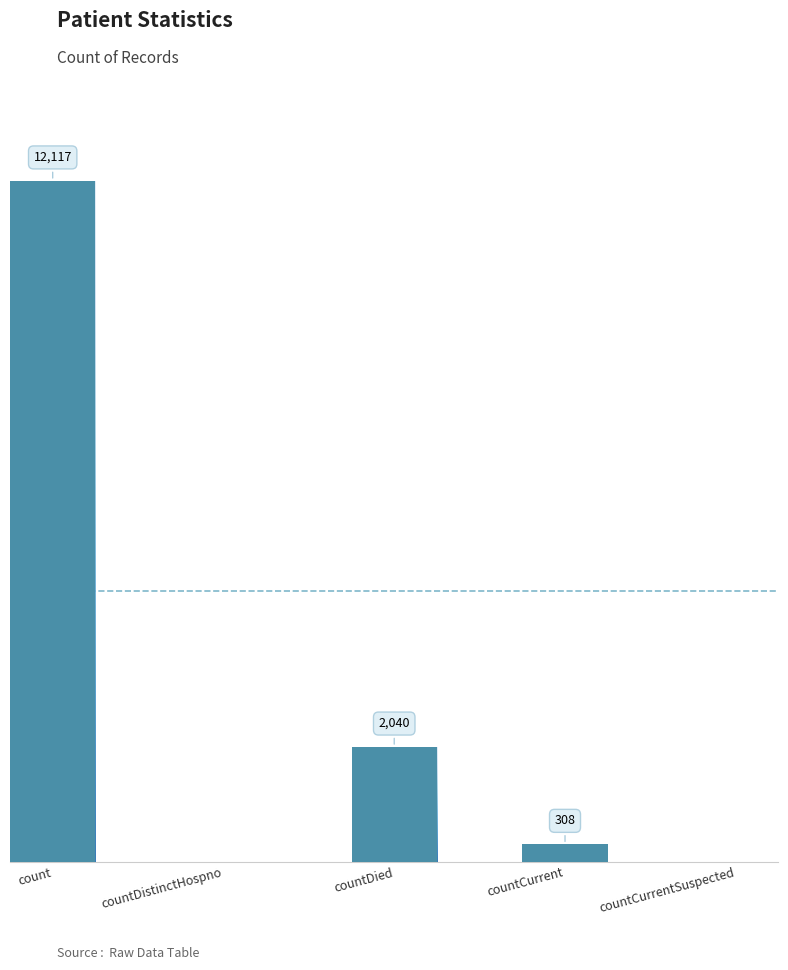

At which label does the data first exceed 308?

count